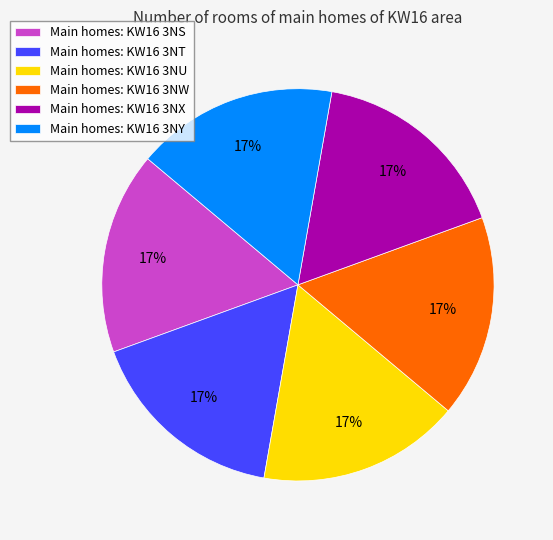

To the nearest percent, what portion does Main homes: KW16 3NW represent?

17%